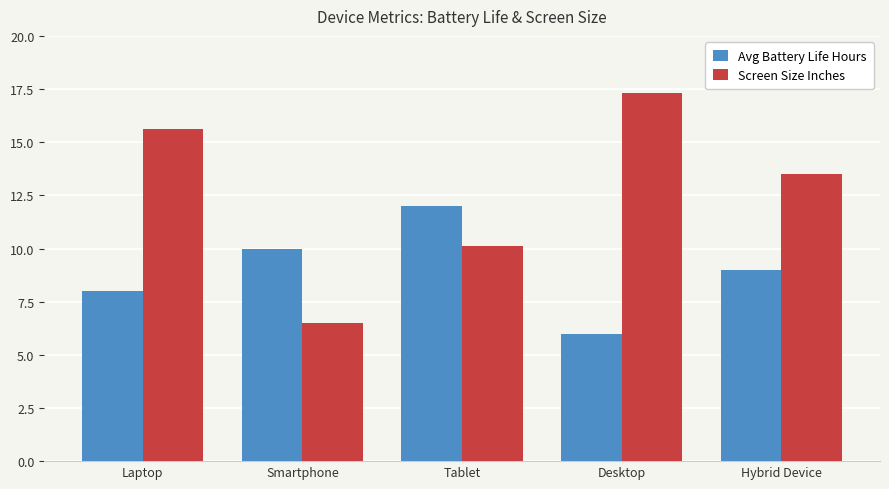

Reading left to right, list all the values displayed in this chart.

Avg Battery Life Hours: Laptop=8.0	Smartphone=10.0	Tablet=12.0	Desktop=6.0	Hybrid Device=9.0
Screen Size Inches: Laptop=15.6	Smartphone=6.5	Tablet=10.1	Desktop=17.3	Hybrid Device=13.5